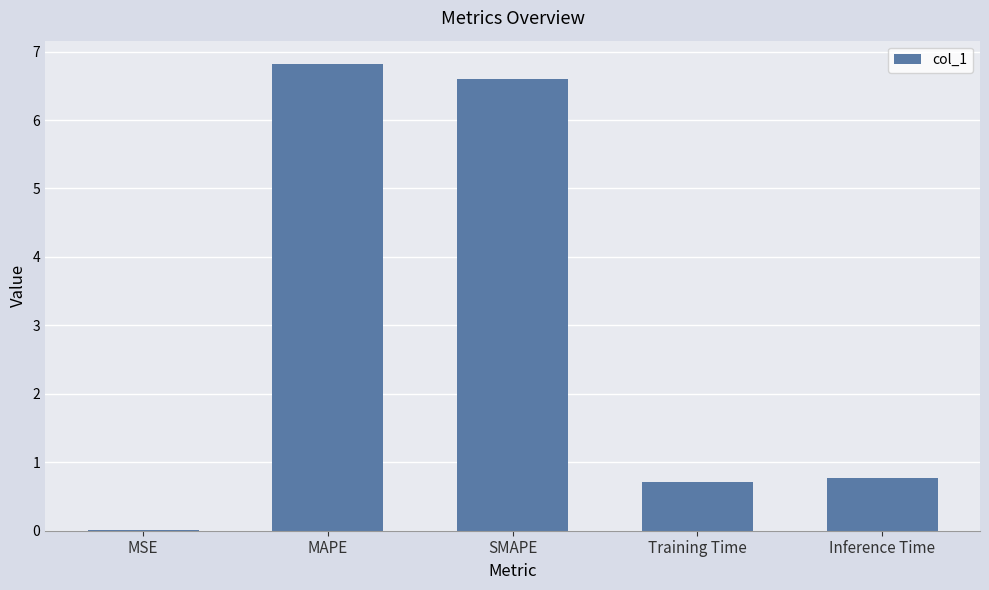

The chart shows a value of 1.1 at Inference Time. True or false?

False